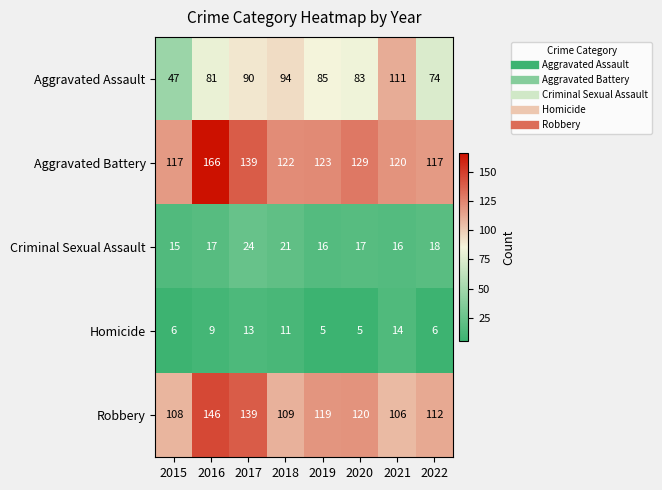

Count the number of data series in this chart.

5